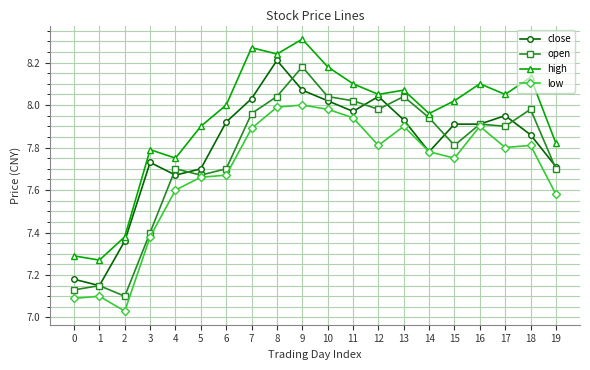

Which series changed the most between 16 and 19?

low